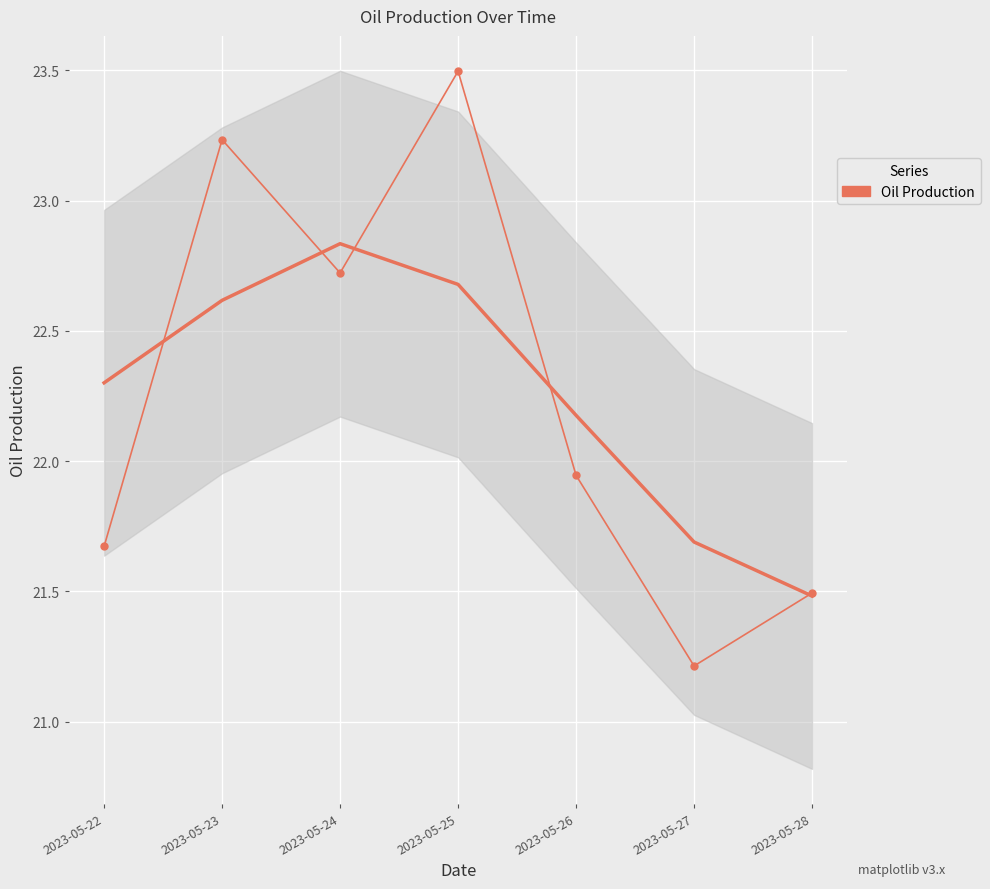

The value at 2023-05-24 is 11.8. True or false?

False